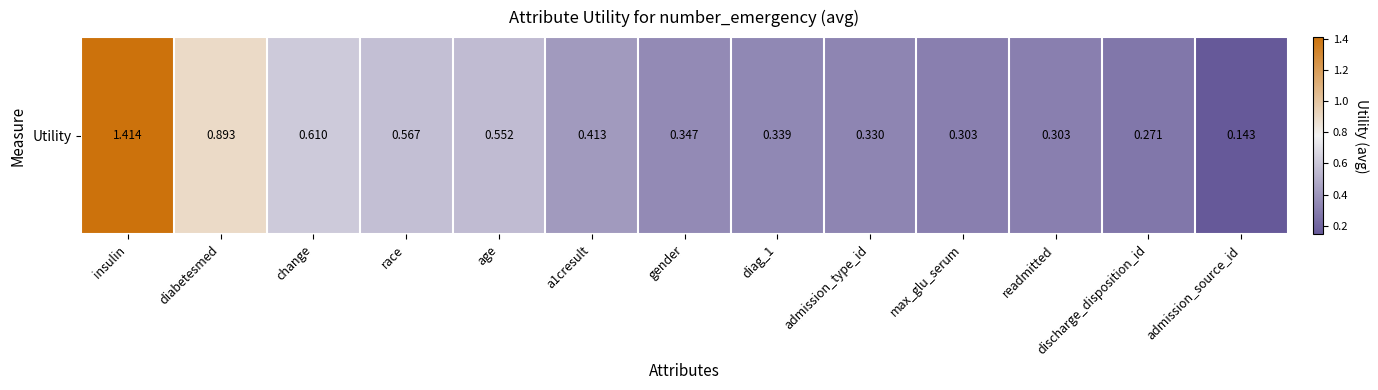

What is the sum of the values at diabetesmed and race?

1.5